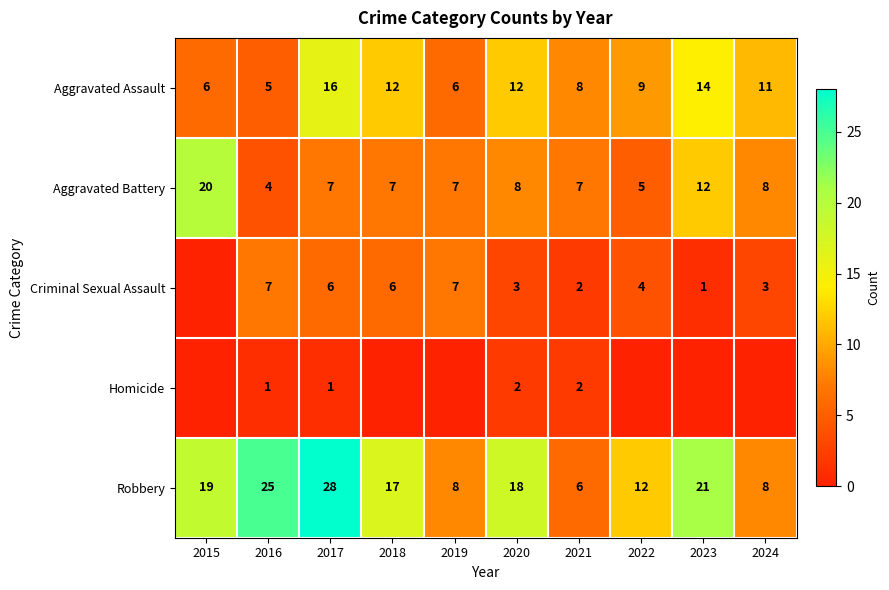

How many series are shown in this chart?

5